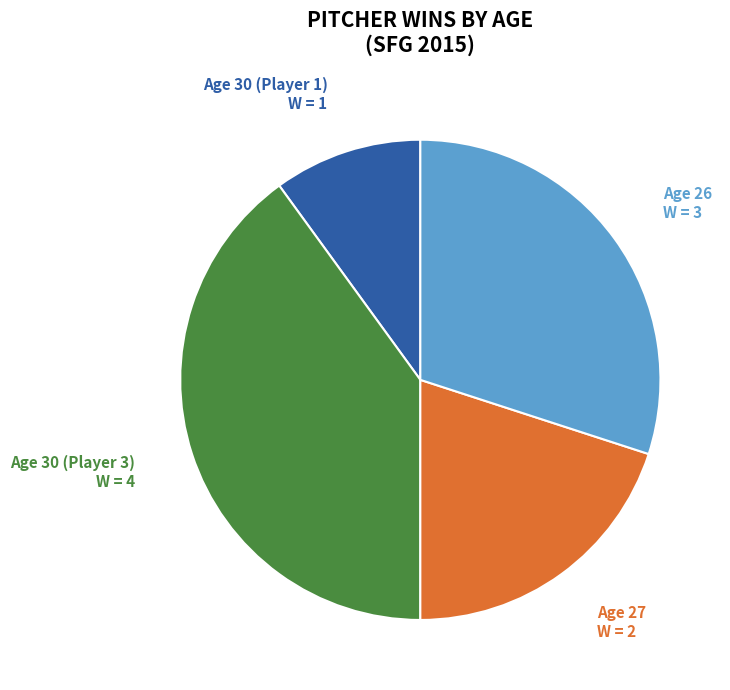

Count the number of slices in the pie.

4